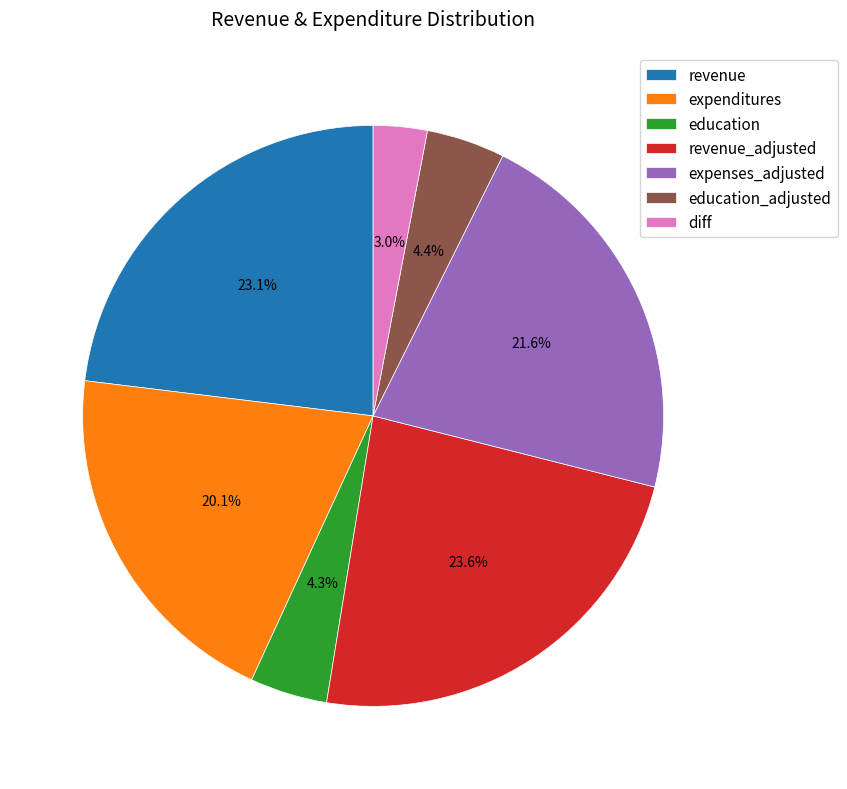

Which category has the smallest portion of the pie?

diff